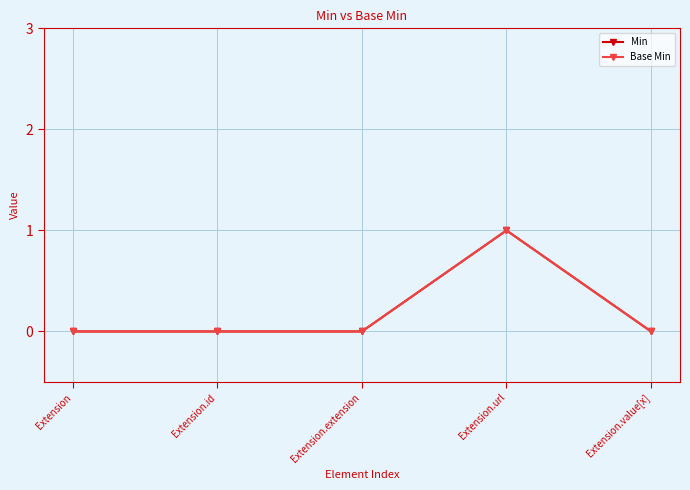

At how many categories does at least one series exceed 0?

1